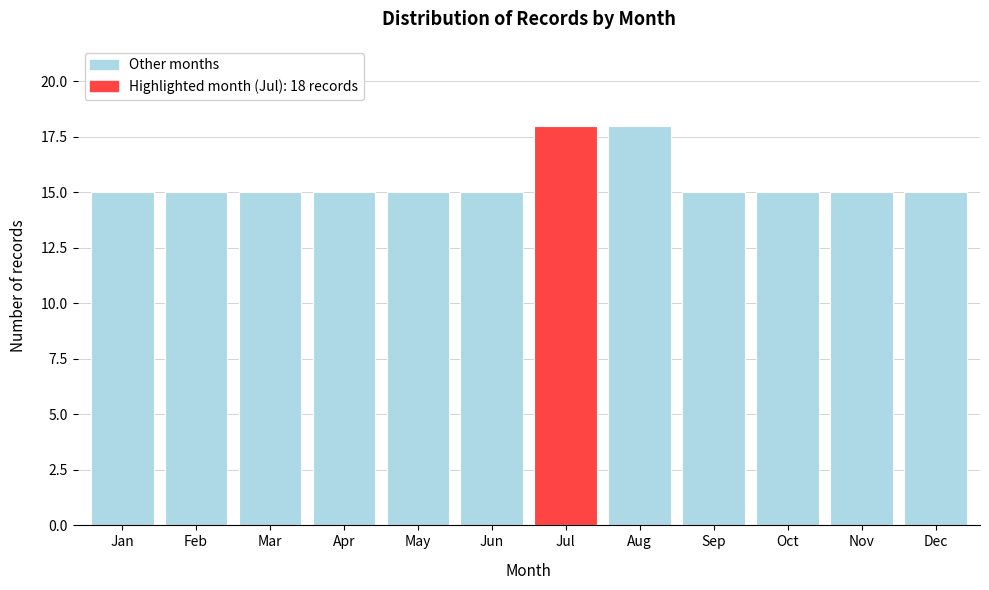

Reading left to right, transcribe all the data shown in this chart.

15	15	15	15	15	15	18	18	15	15	15	15